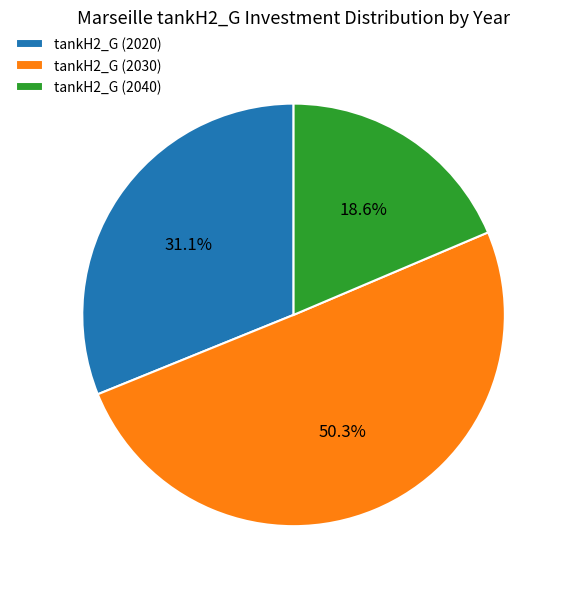

Is the sum of tankH2_G (2030) and tankH2_G (2020) greater than half?

Yes